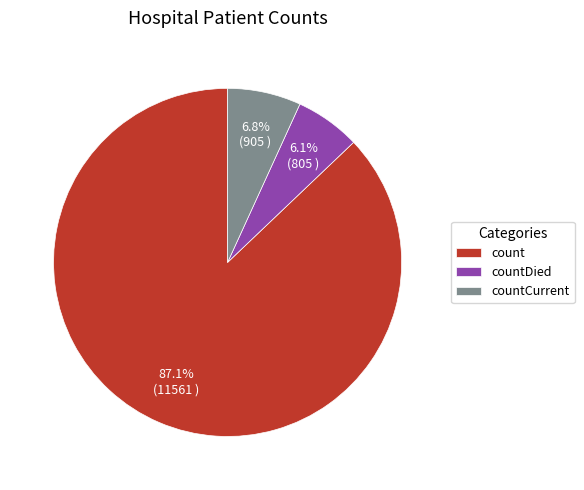

True or false: countDied accounts for 17% of the total.

False